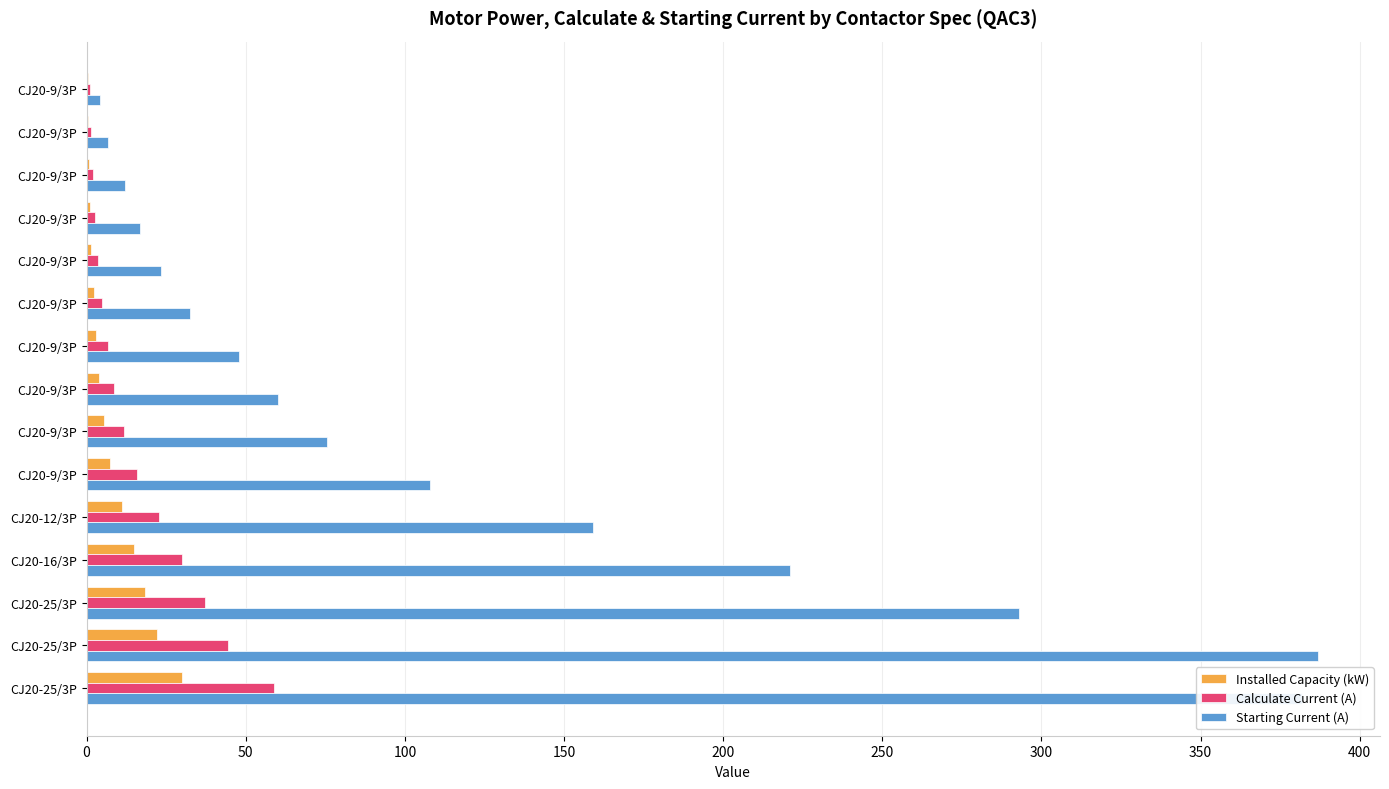

At how many categories does at least one series exceed 88?

6